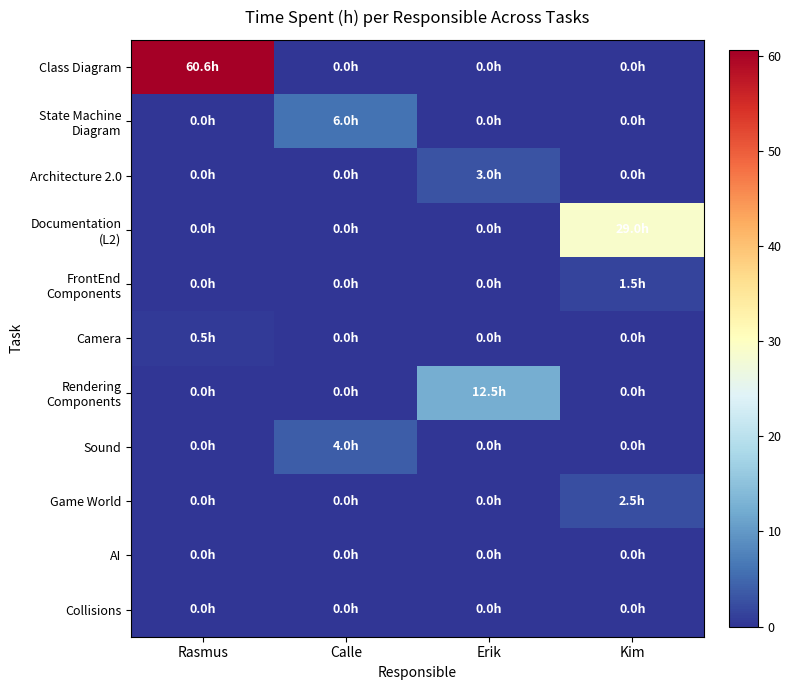

What is the difference between the highest and lowest values at Kim?

29.0